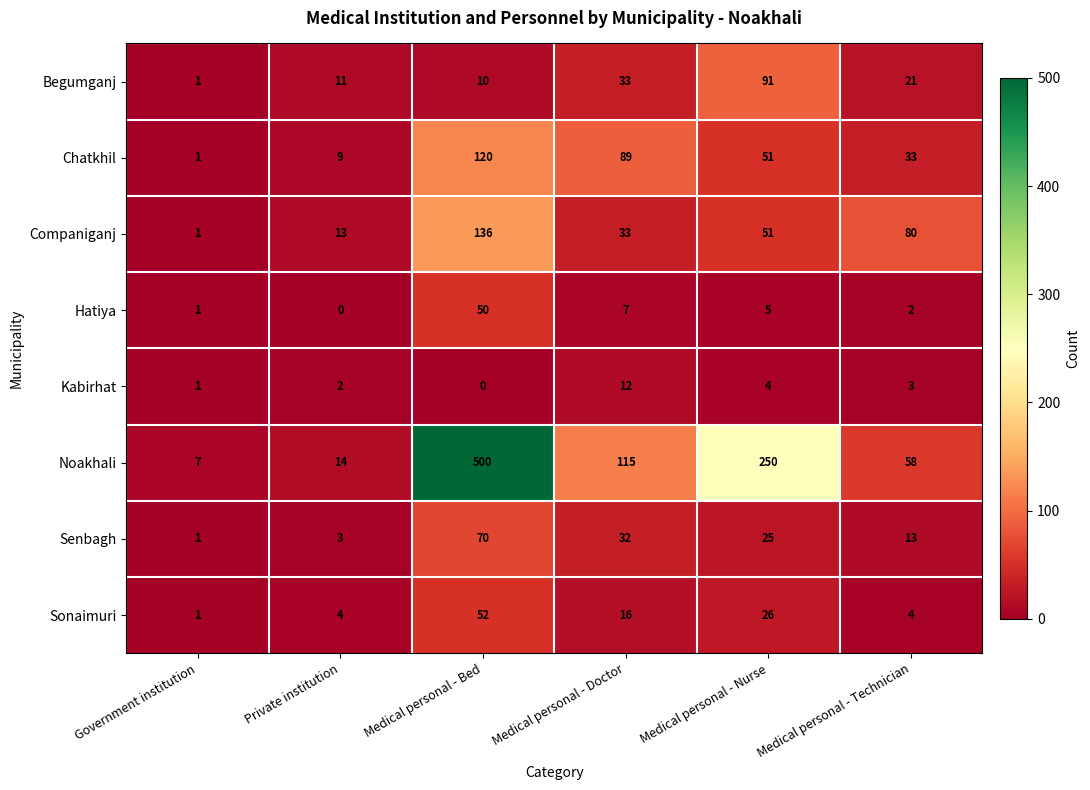

What is the sum of all Hatiya values?

65